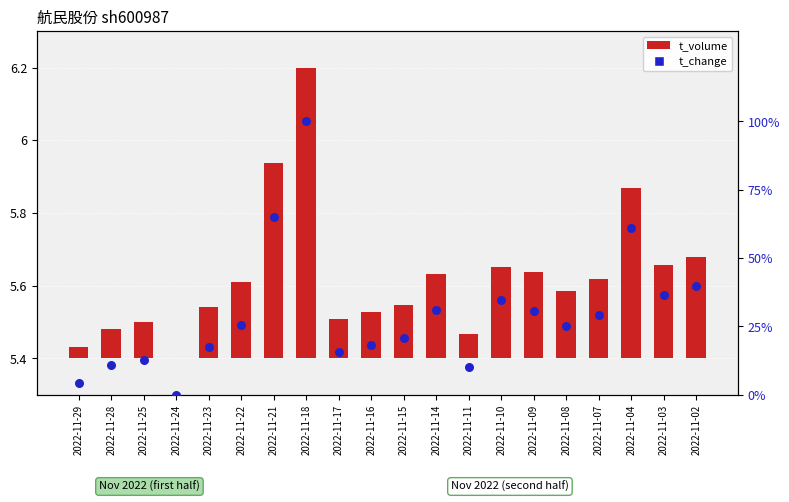

Which has a higher value, 2022-11-14 or 2022-11-21?

2022-11-21